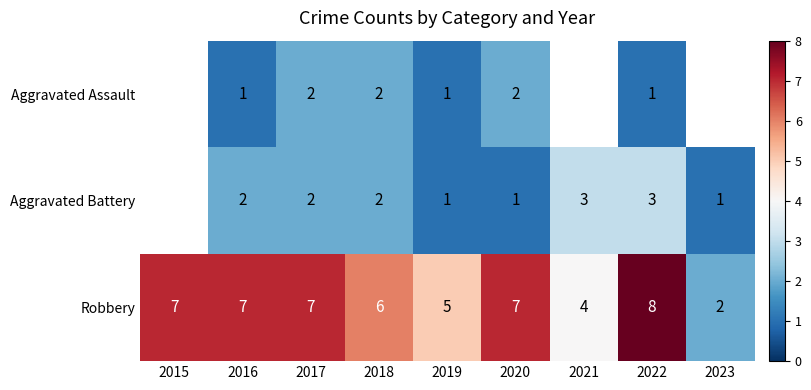

Between 2017 and 2016, which is larger?

2017